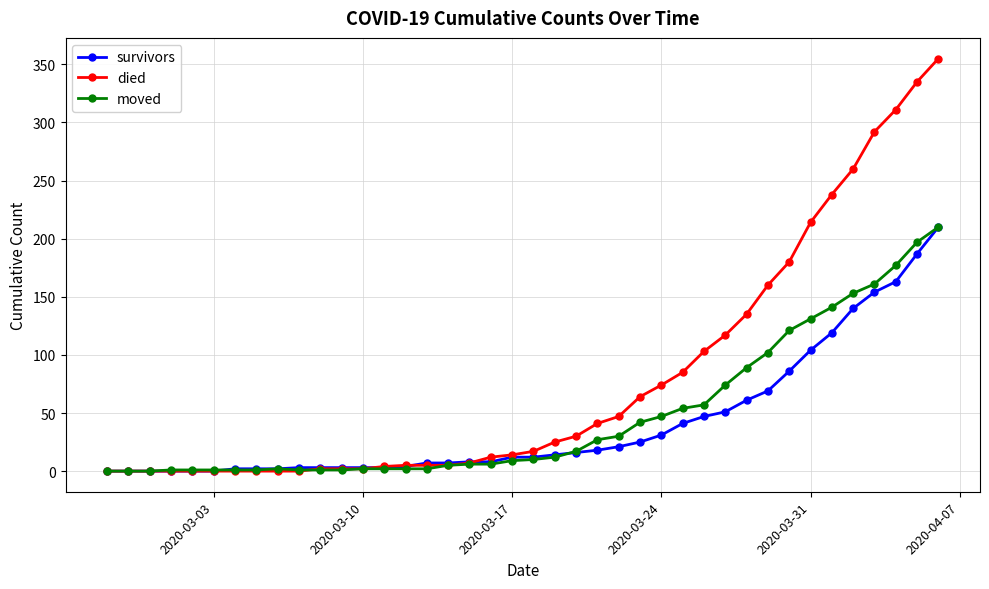

At how many categories does at least one series exceed 288?

4